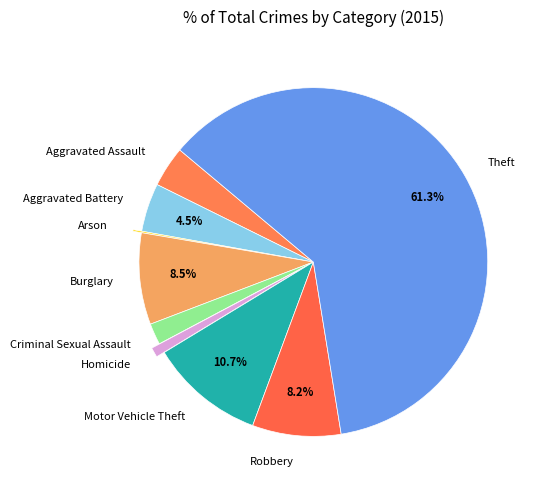

What is the largest slice in the pie chart?

Theft